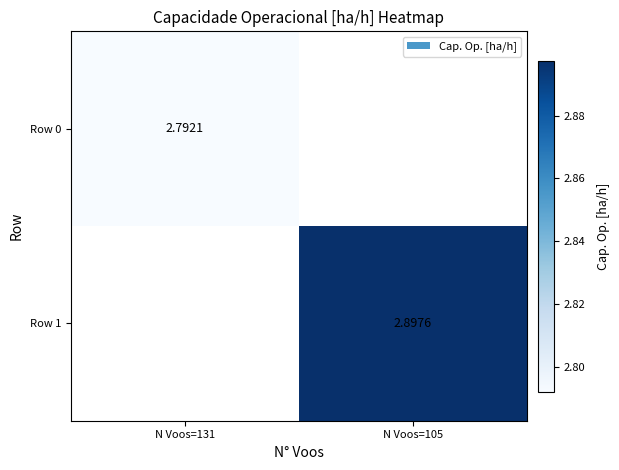

What is the maximum value for Row 0?

2.8